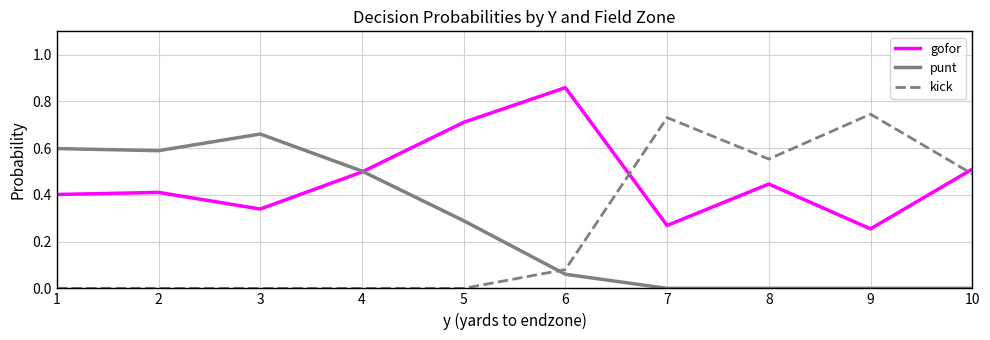

List the labels in order of gofor value, largest first.

6, 5, 10, 4, 8, 2, 1, 3, 7, 9